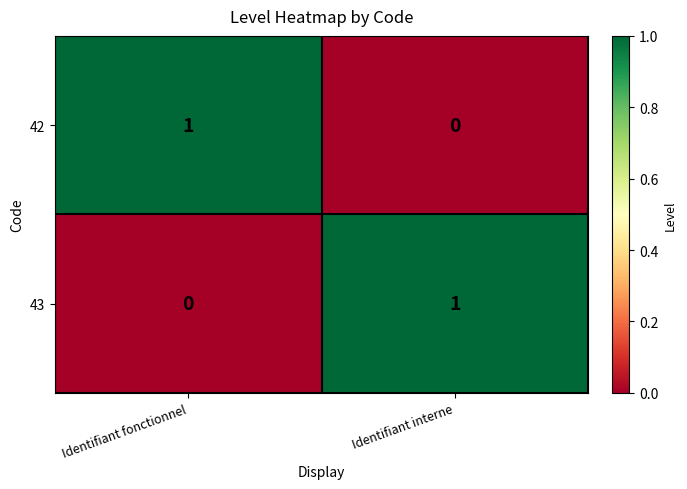

Where is 42 nearest to the value 0?

Identifiant interne